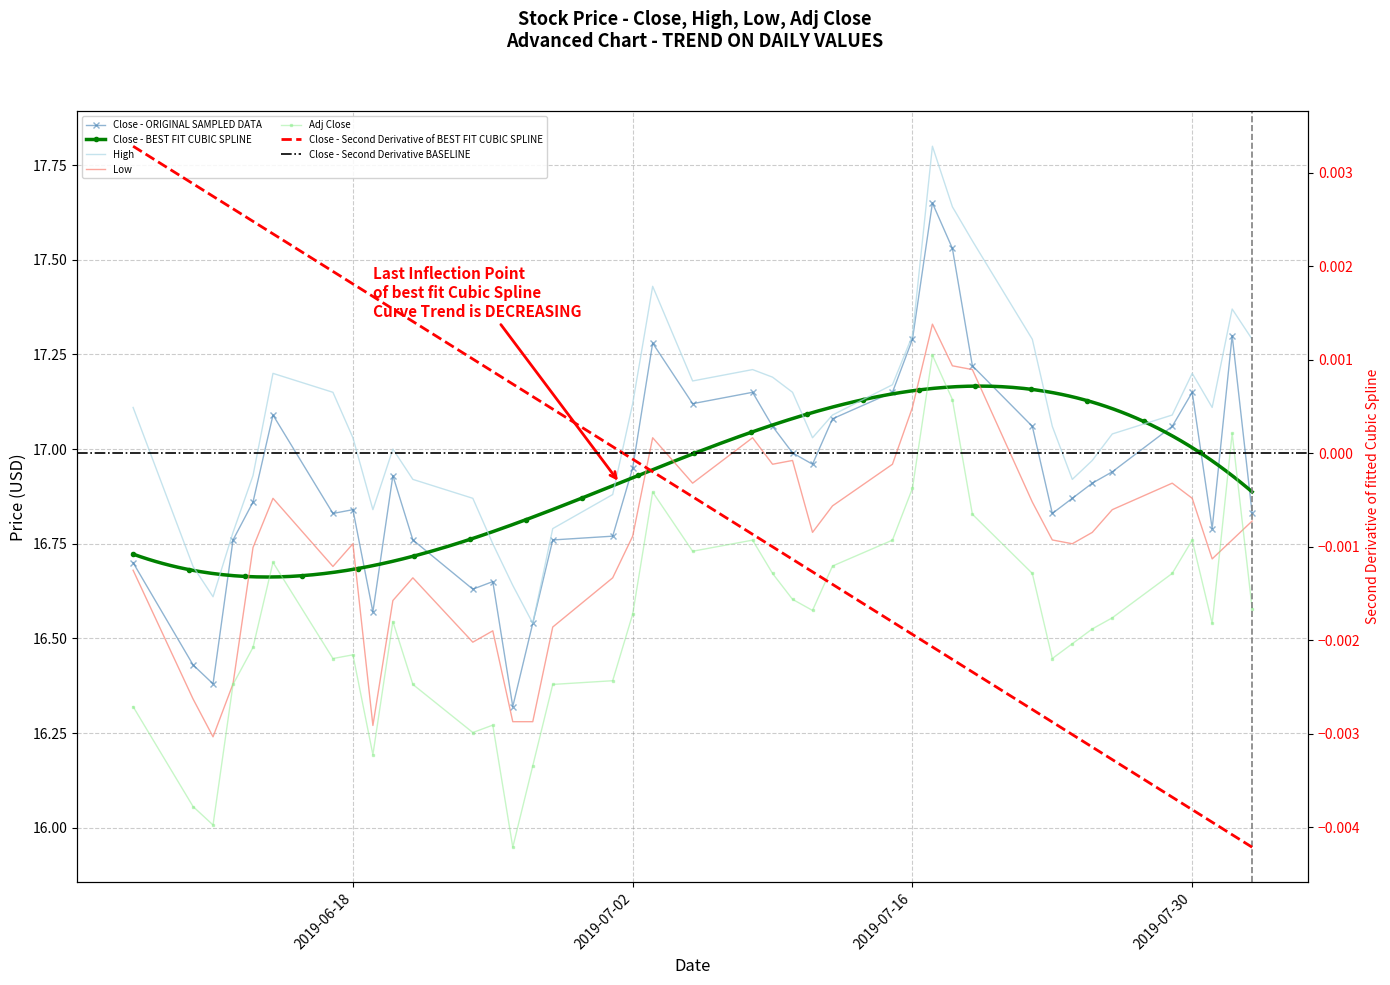

True or false: High has more than 1 interior local peaks.

True